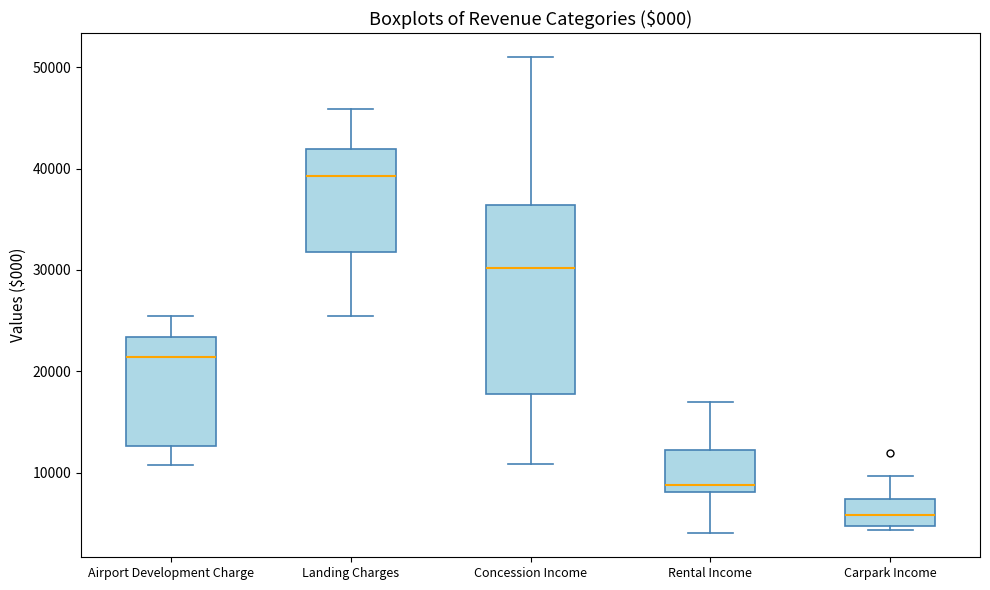

Reading left to right, transcribe this box plot: for each box, give where its median line is, the range the box spans, and where its two whiskers end, as read against the y-axis. The values are not printed on the chart, so give them approximately, as read against the axis.

Airport Development Charge: median 21000, box 13000 to 23000, whiskers 11000 to 25000
Landing Charges: median 39000, box 32000 to 42000, whiskers 25000 to 46000
Concession Income: median 30000, box 18000 to 36000, whiskers 11000 to 51000
Rental Income: median 9000, box 8000 to 12000, whiskers 4000 to 17000
Carpark Income: median 6000, box 5000 to 7000, whiskers 4000 to 10000